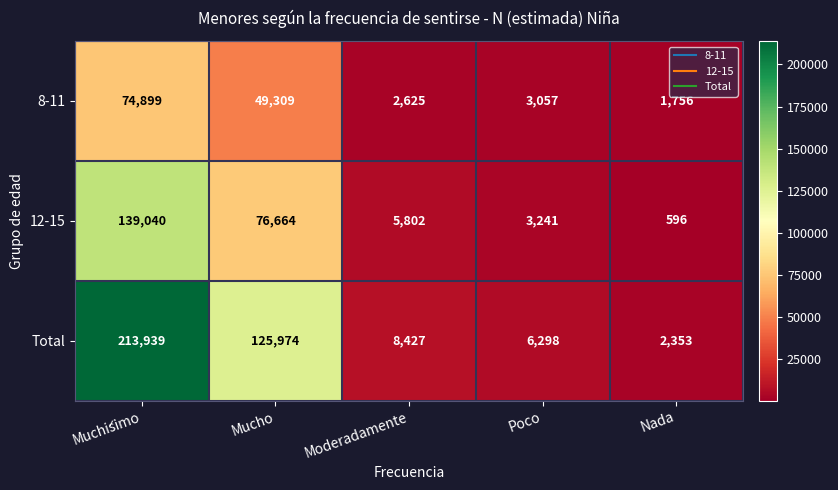

Where does the 8-11 series first go above 3057?

Muchísimo